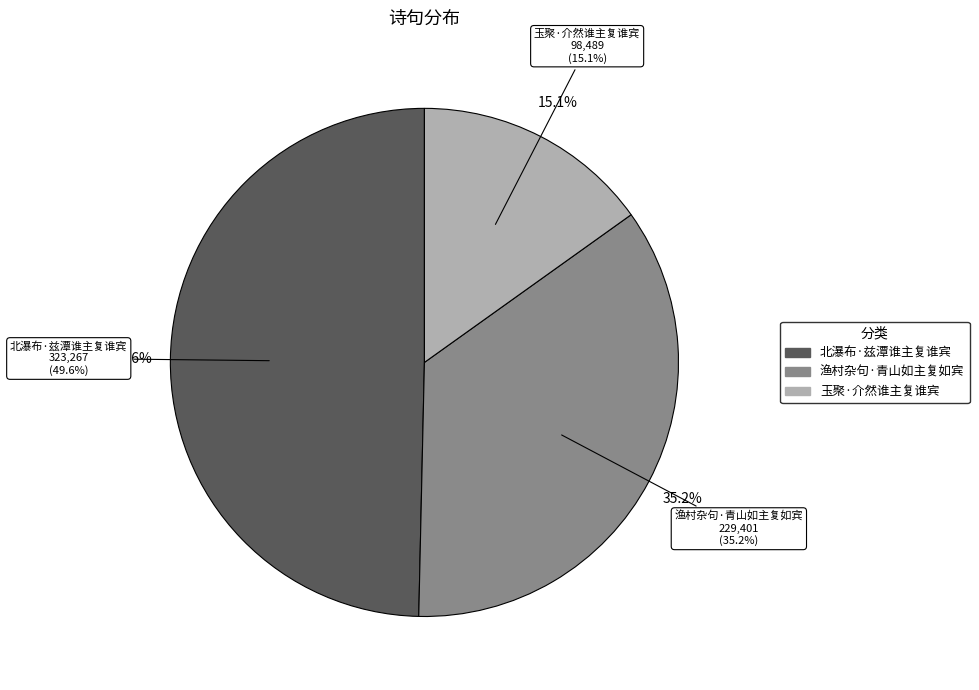

Rank the categories by value from highest to lowest.

北瀑布·兹潭谁主复谁宾, 渔村杂句·青山如主复如宾, 玉聚·介然谁主复谁宾